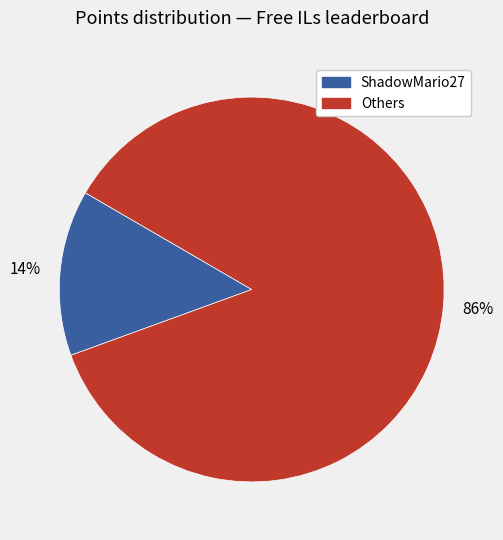

To the nearest percent, what is the difference between the largest and smallest slice percentages?

72%